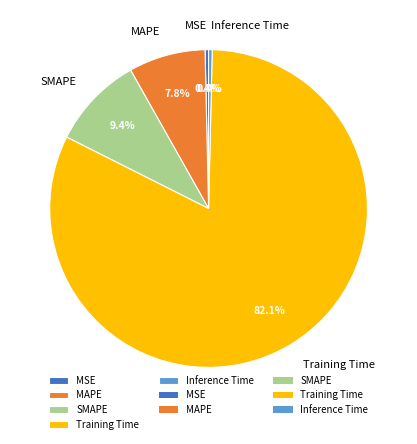

What portion of the pie excludes MSE?

99.6%